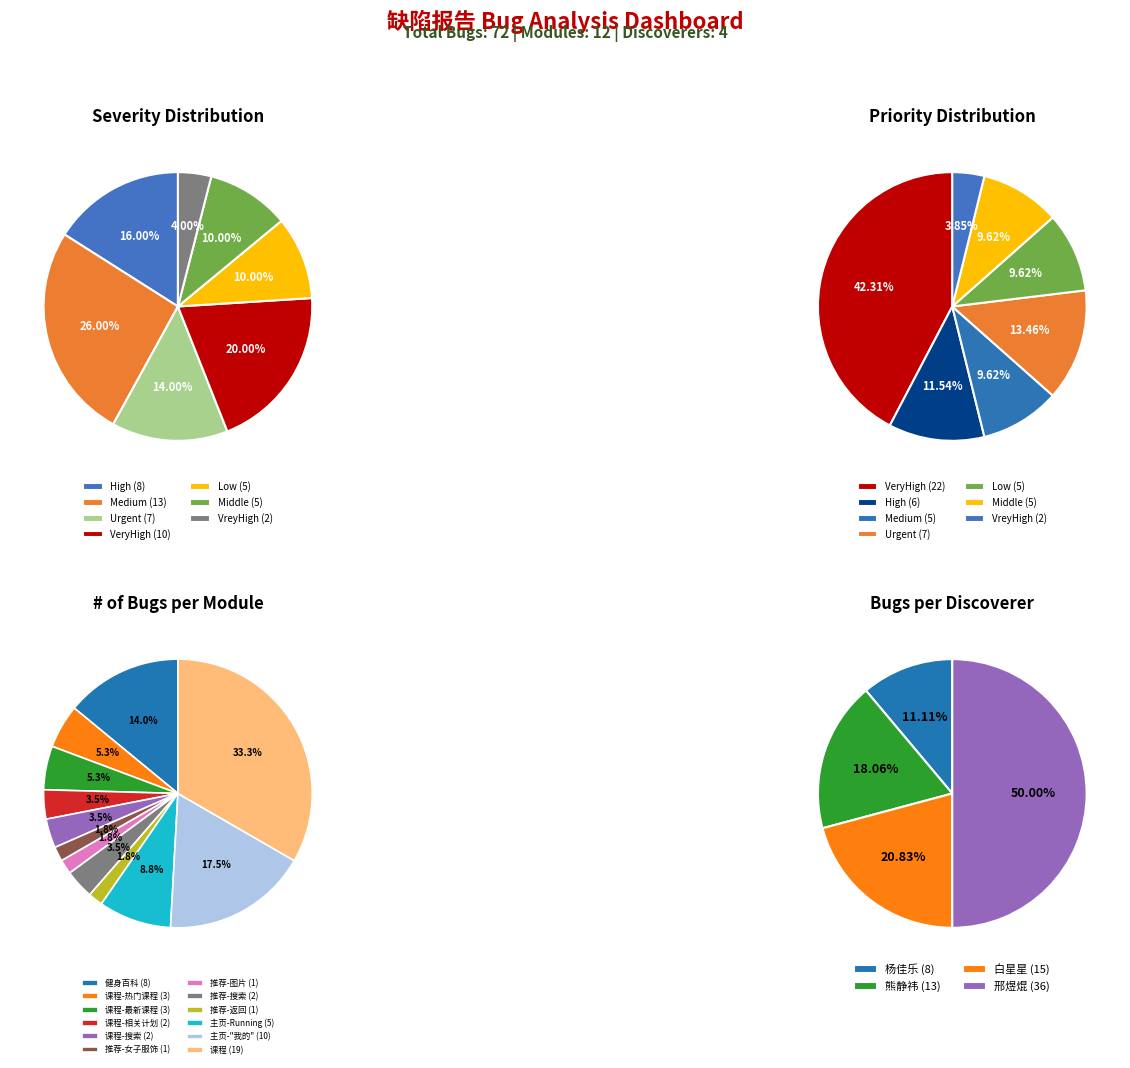

Do Urgent and Low together represent more than half of the pie?

No